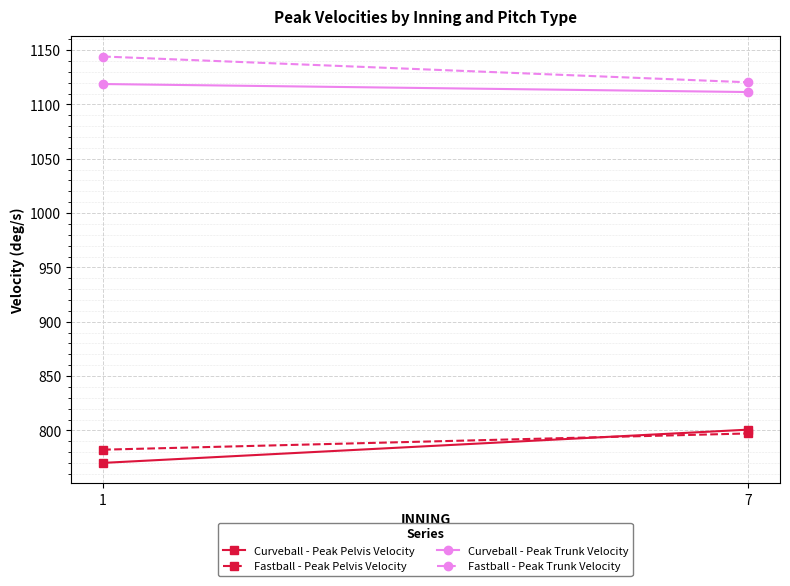

The Fastball - Peak Pelvis Velocity series shows 782.2 at 1. True or false?

True